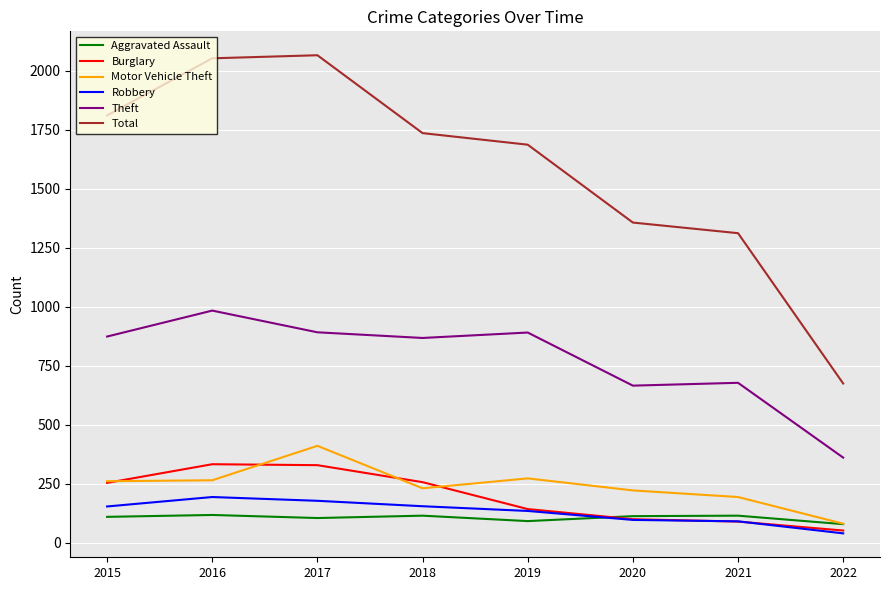

What is the total value across all series at 2015?

3464